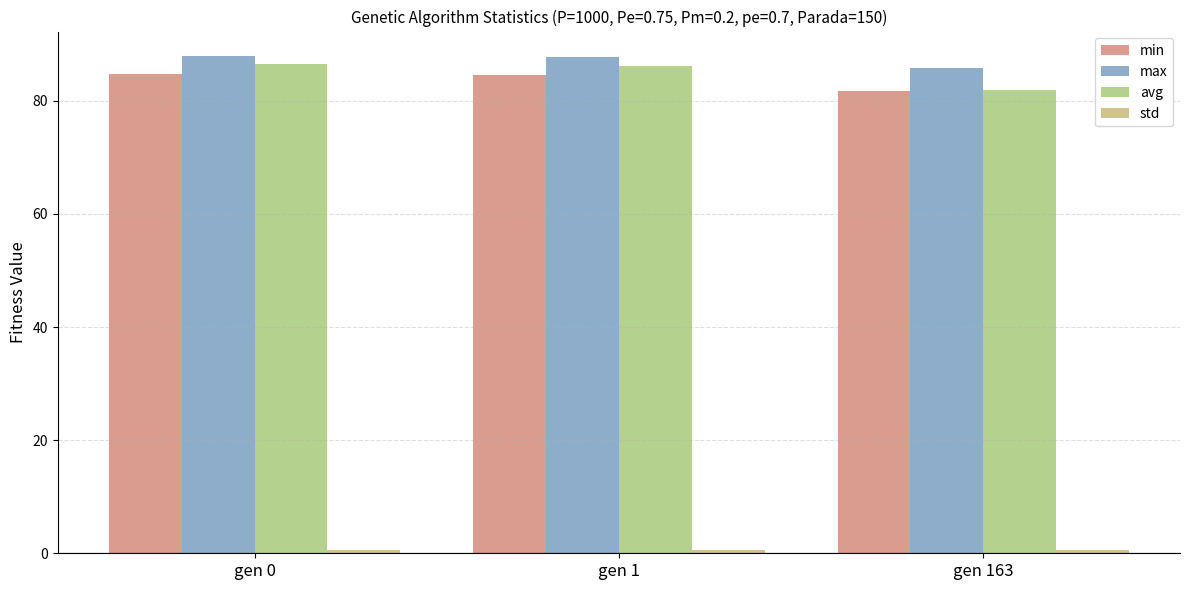

At how many categories does at least one series exceed 29?

3